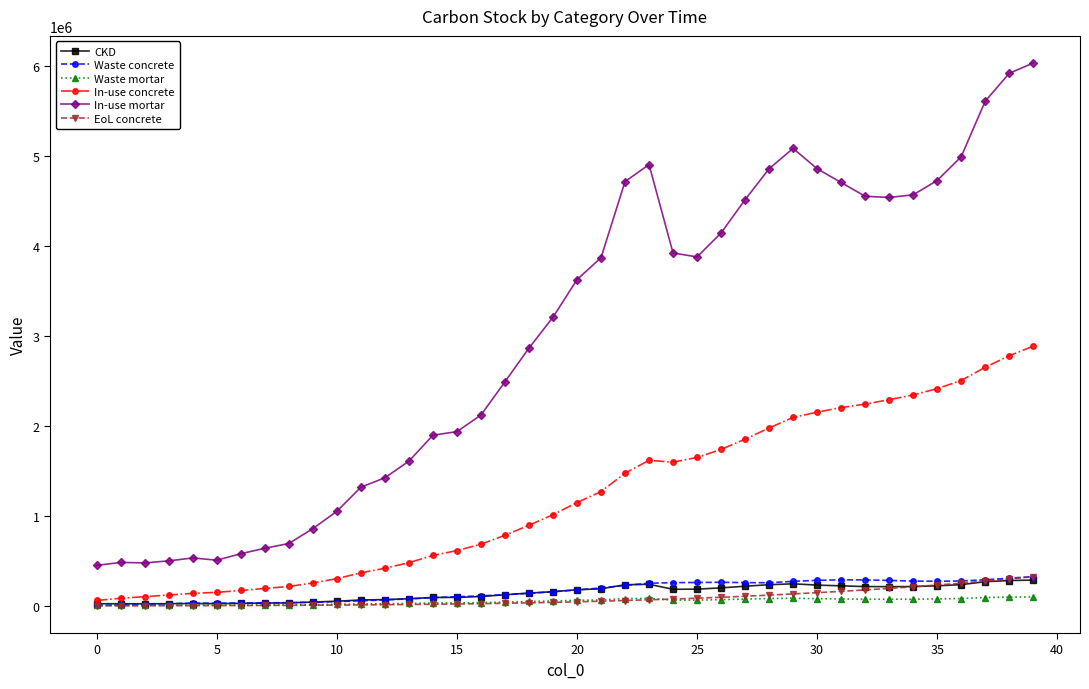

Does the chart have visible grid lines?

No